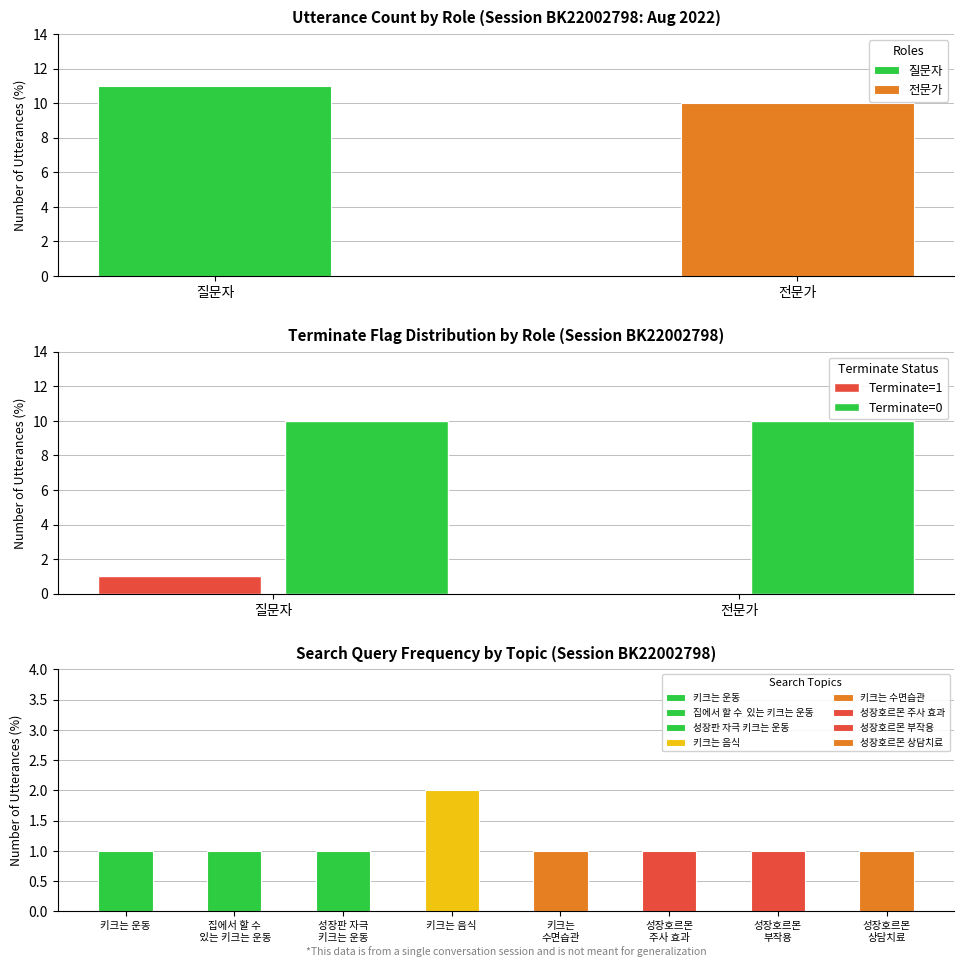

Count the number of categories in the chart.

2